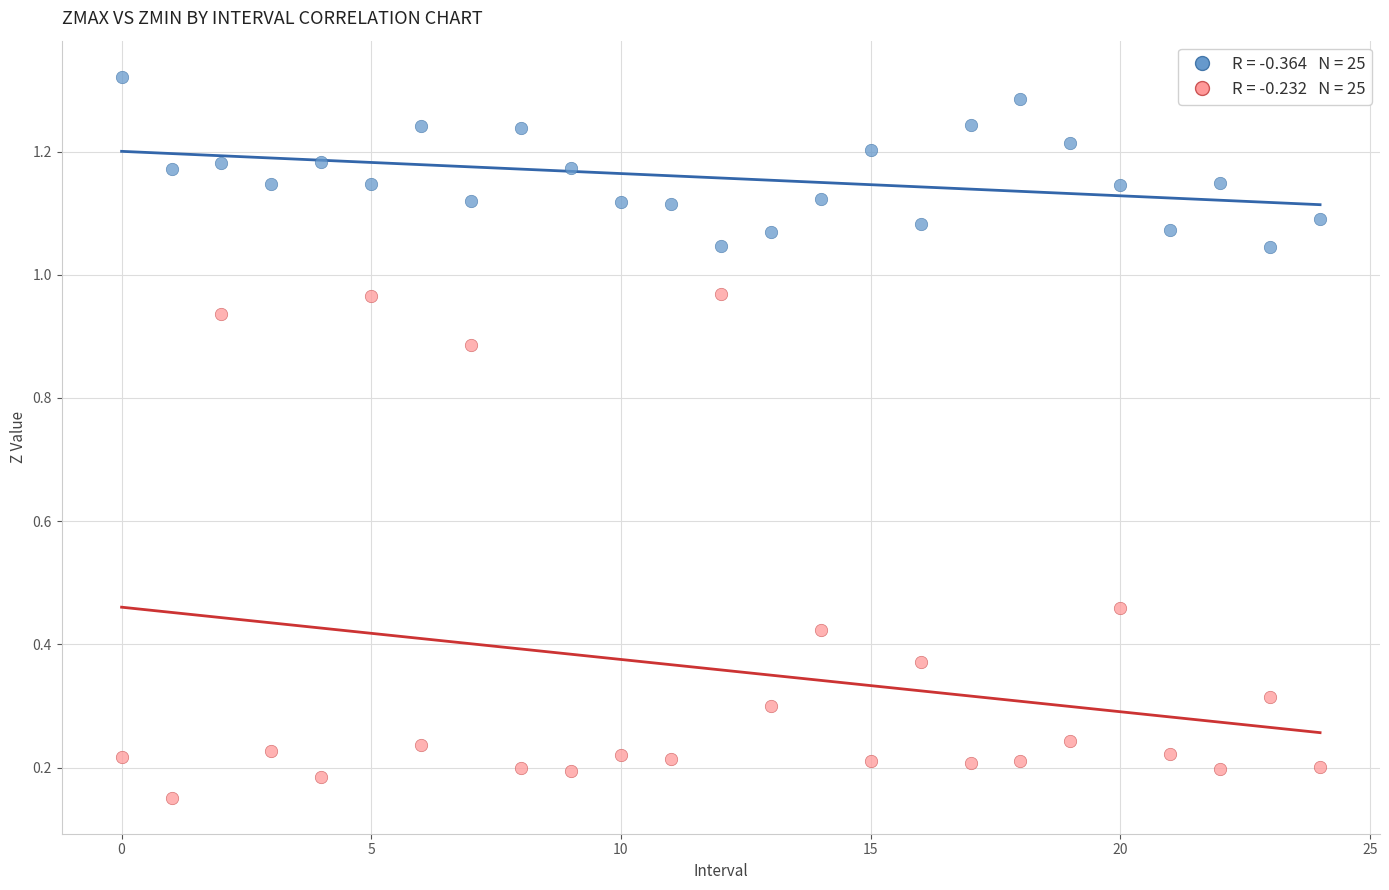

How many points are shown in the scatter plot?

50